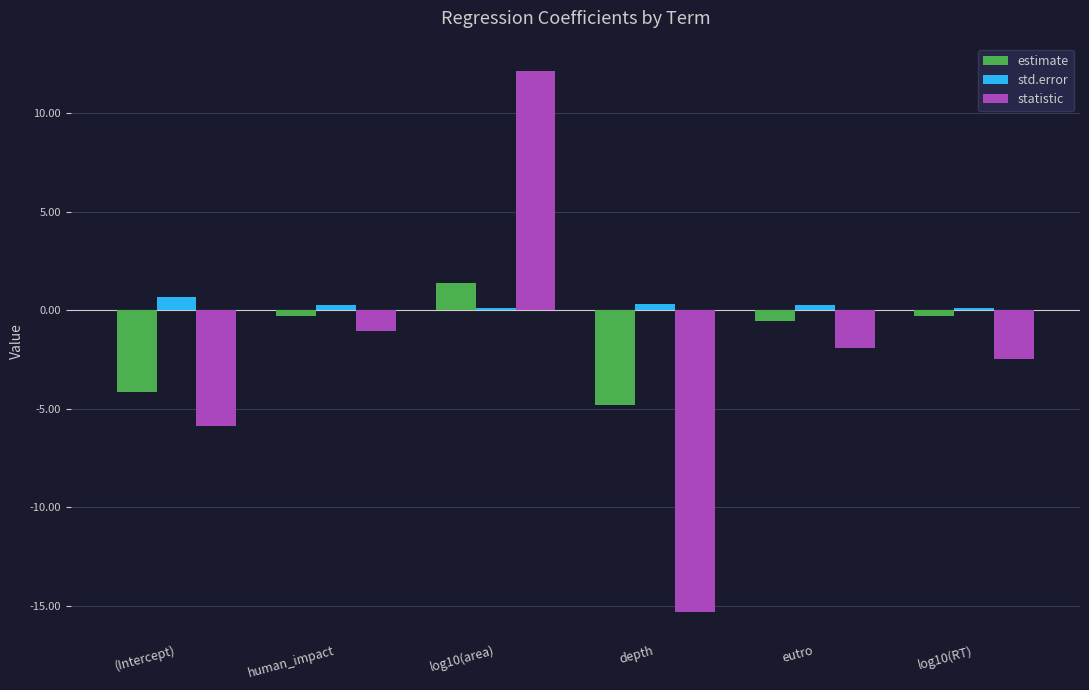

Reading left to right, list all the values displayed in this chart.

estimate: (Intercept)=-4.1	human_impact=-0.3	log10(area)=1.4	depth=-4.8	eutro=-0.5	log10(RT)=-0.3
std.error: (Intercept)=0.7	human_impact=0.3	log10(area)=0.1	depth=0.3	eutro=0.3	log10(RT)=0.1
statistic: (Intercept)=-5.9	human_impact=-1.0	log10(area)=12.2	depth=-15.3	eutro=-1.9	log10(RT)=-2.5